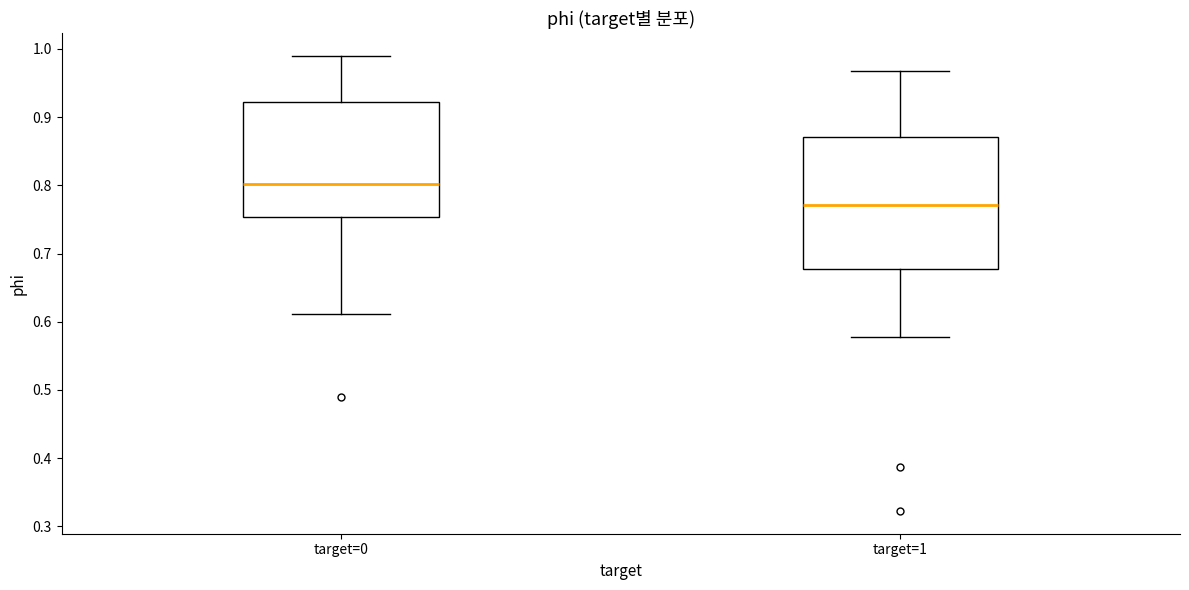

Comparing the boxes themselves (not the whiskers), which one is the tallest?

target=1